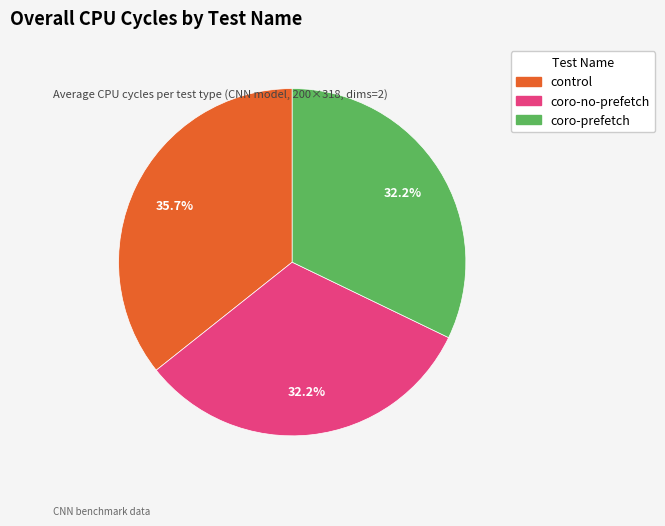

How many slices are in this pie chart?

3